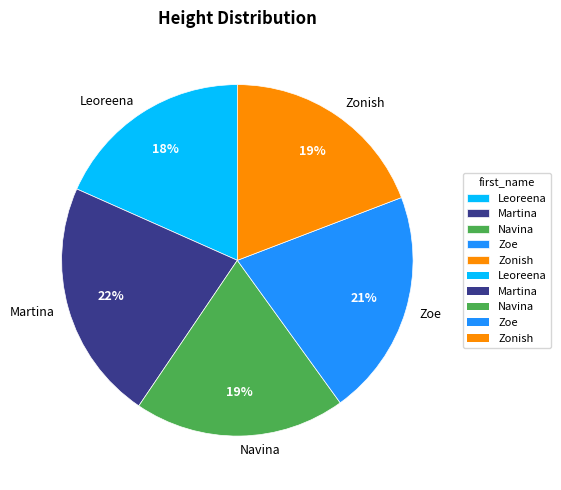

Which slice is the largest?

Martina